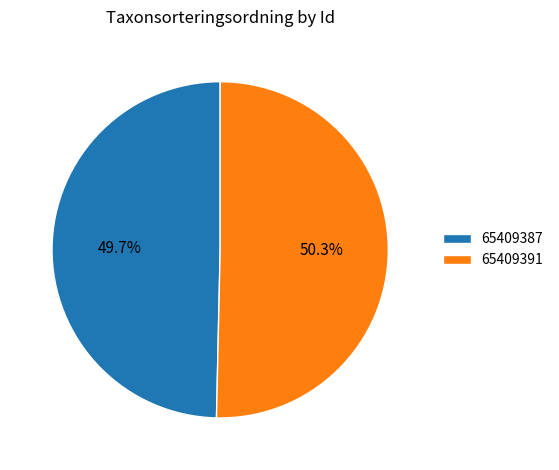

Which slice represents more than half of the pie?

65409391